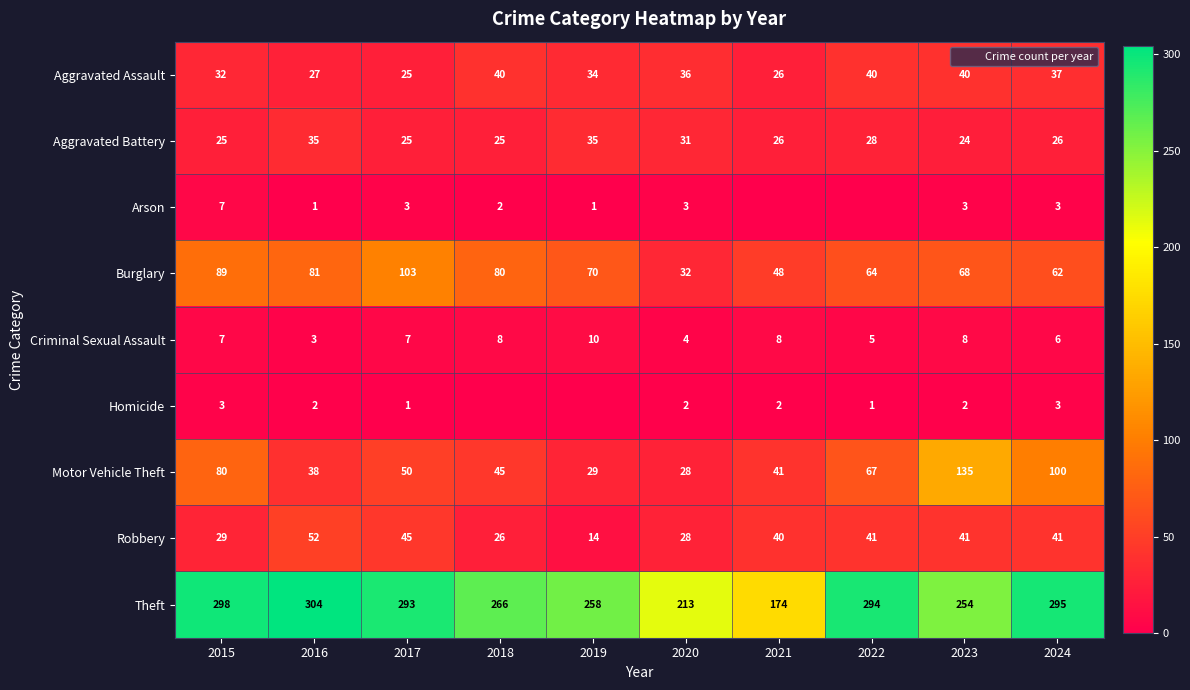

Which label corresponds to the smallest value in the chart?

2021